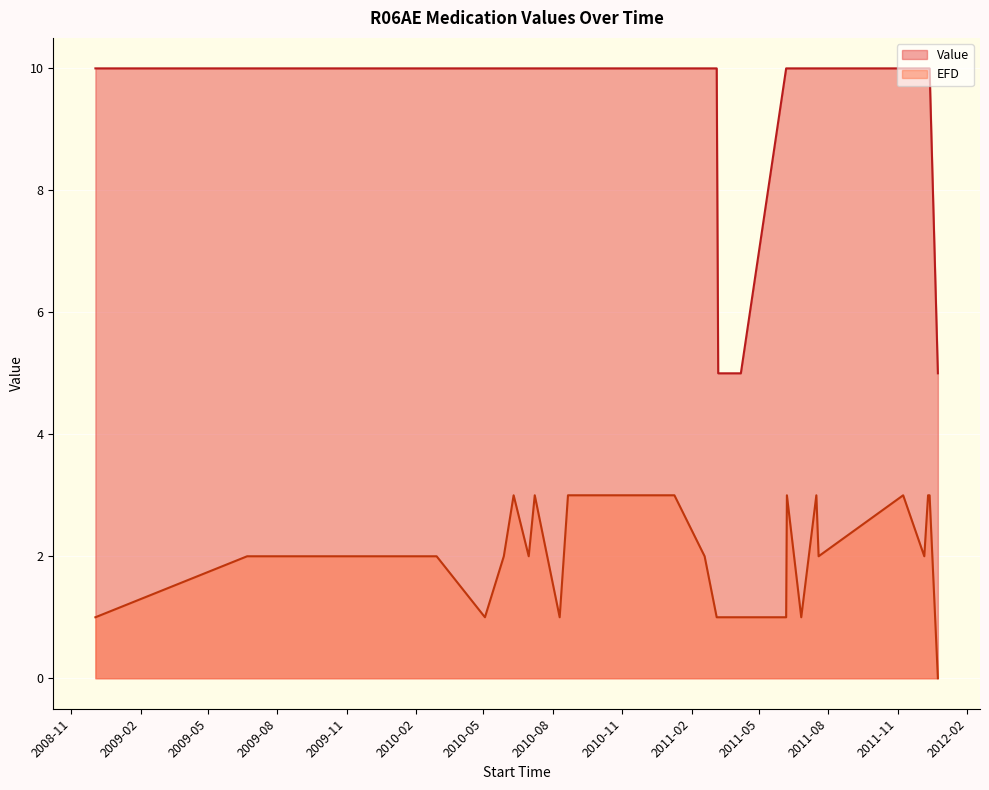

How many lines are shown in the chart?

2